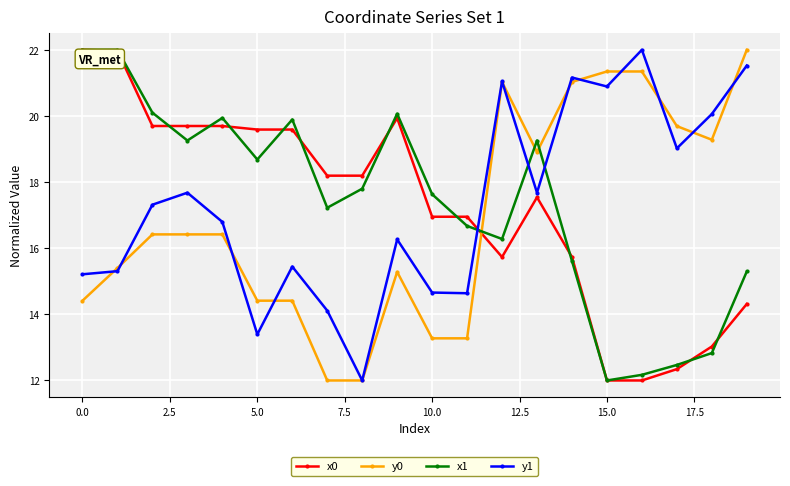

What is the maximum value shown in the chart?

22.0